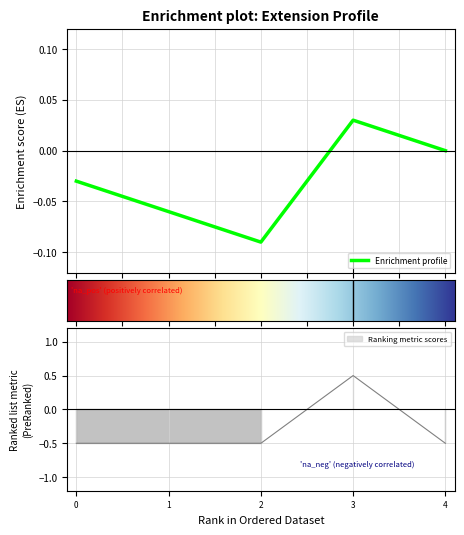

What is the difference between the maximum and minimum values?

1.0